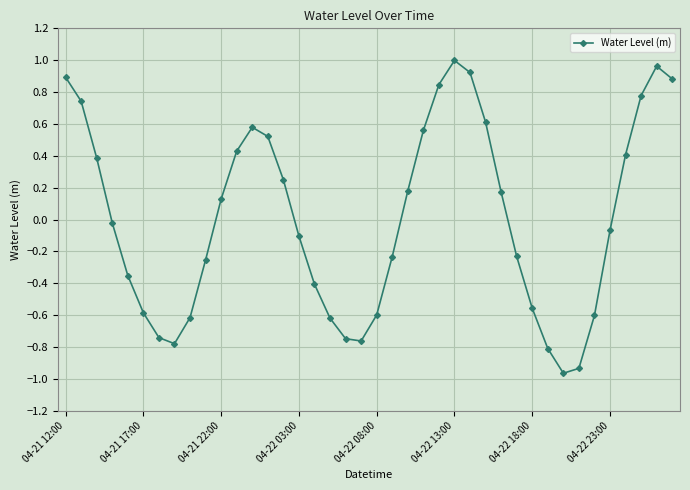

How many points are higher than both their immediate neighbors (excluding endpoints)?

3